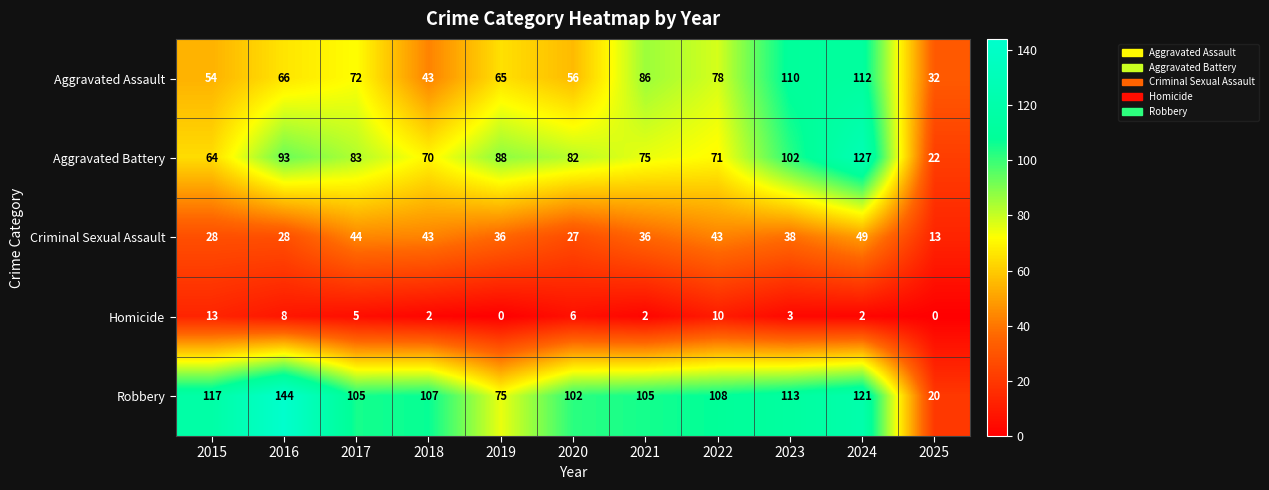

Read the Criminal Sexual Assault value at 2023.

38